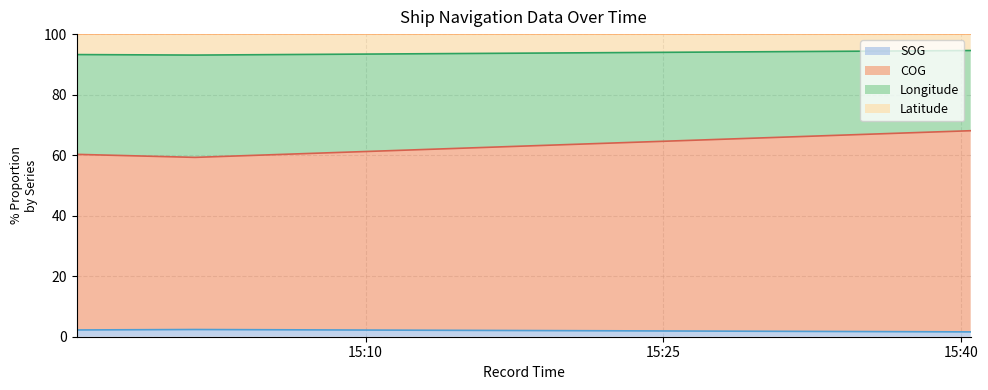

The SOG series shows 2.6 at 2024-04-28 15:40:28. True or false?

False